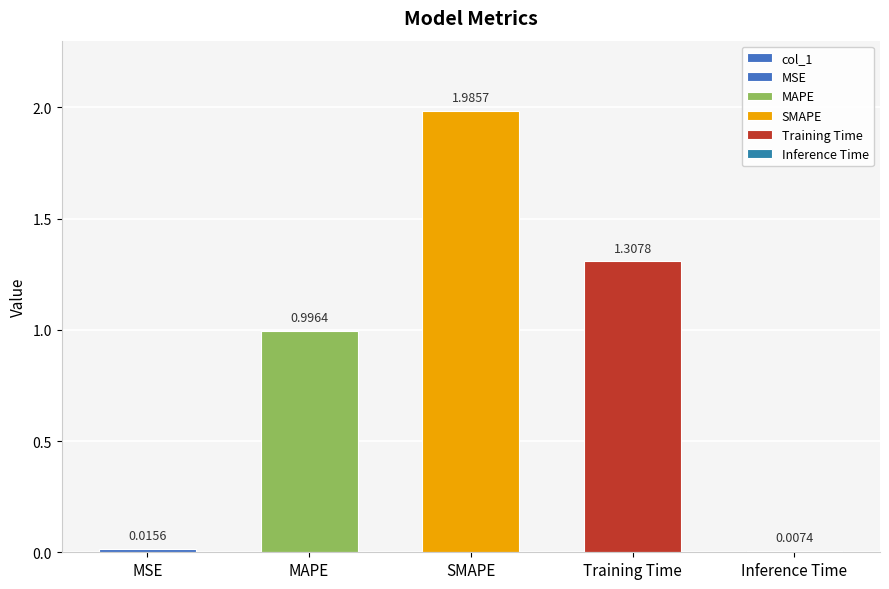

True or false: the data shows 0.0 at Inference Time.

True